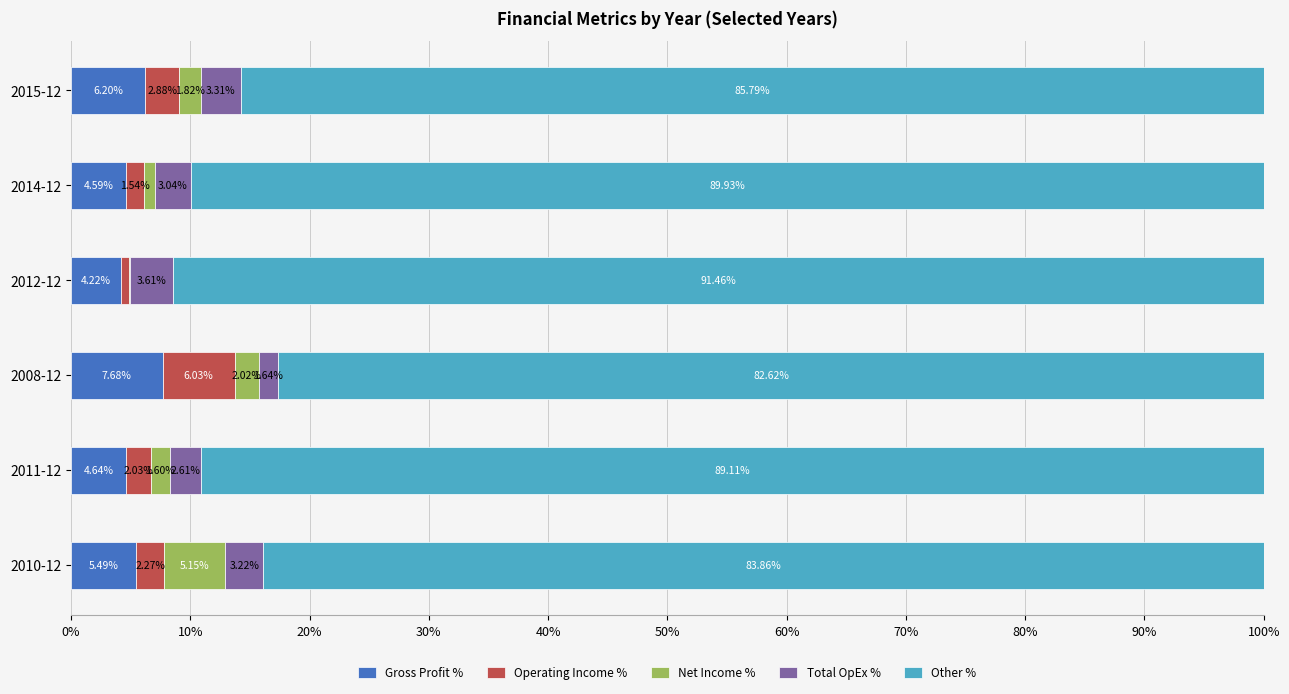

What is the total value across all series at 2015-12?

100.0